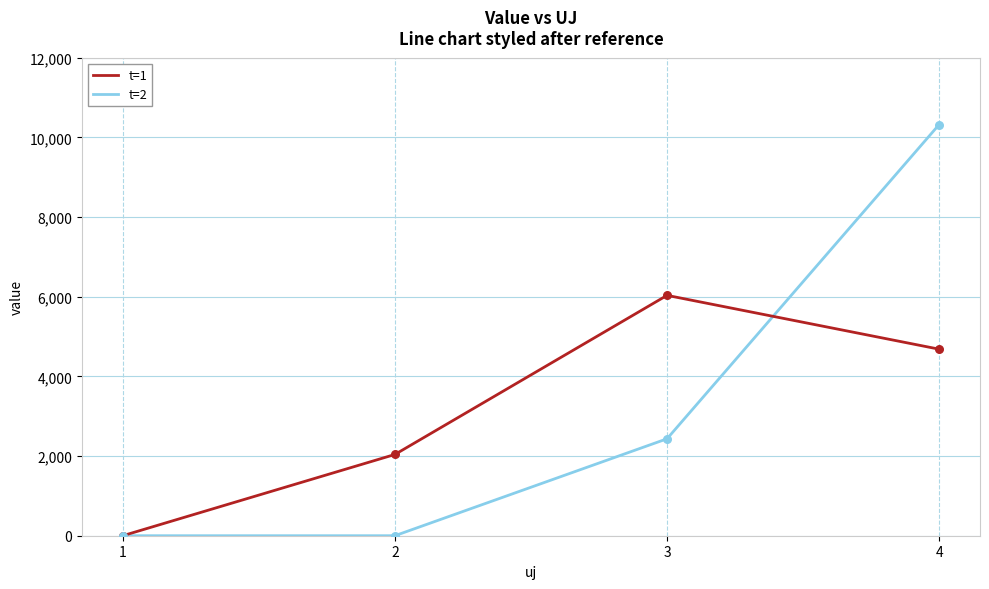

Is the value of t=2 at 2 greater than the value of t=1 at 3?

No